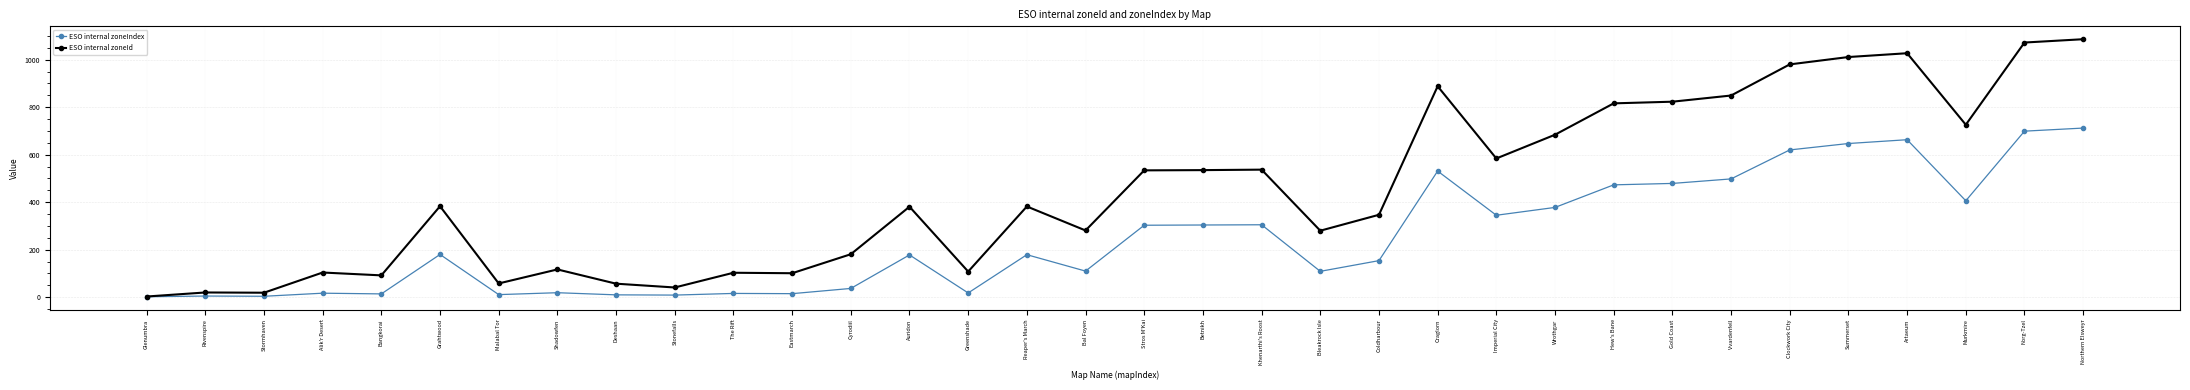

Rank the series by their average value, from highest to lowest.

ESO internal zoneId, ESO internal zoneIndex